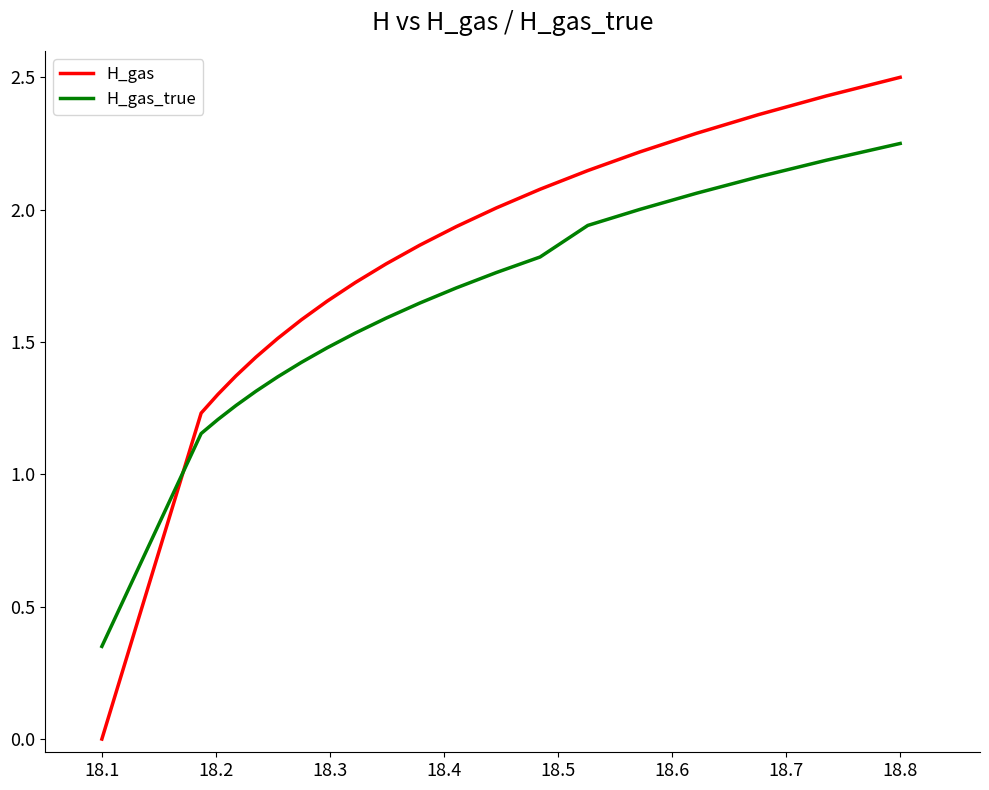

What is the greatest value displayed?

2.5